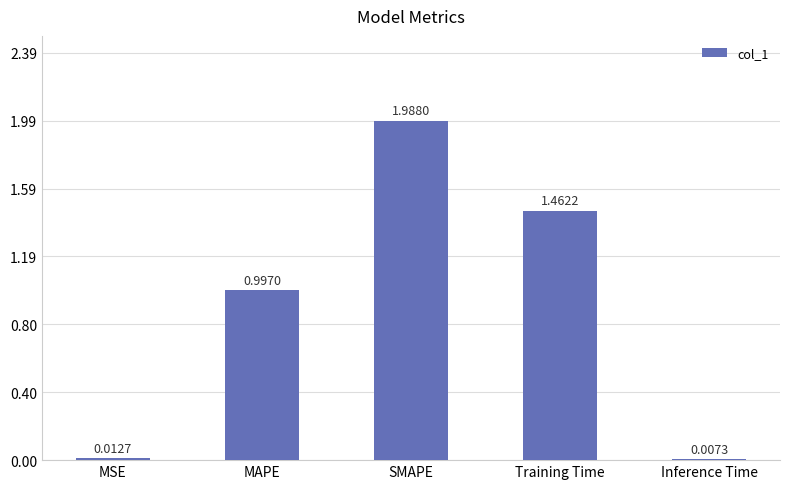

At which label is the value closest to 0?

Inference Time